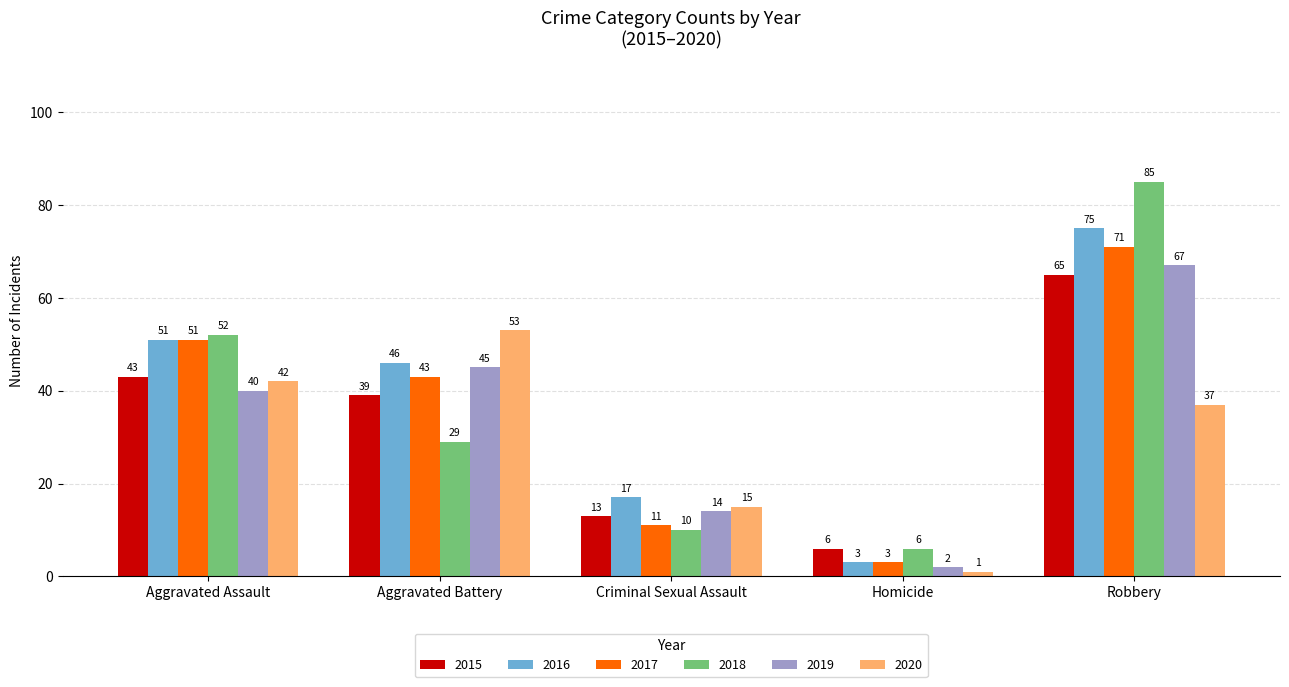

What value does the 2019 series have at Aggravated Assault, to the nearest 5?

40